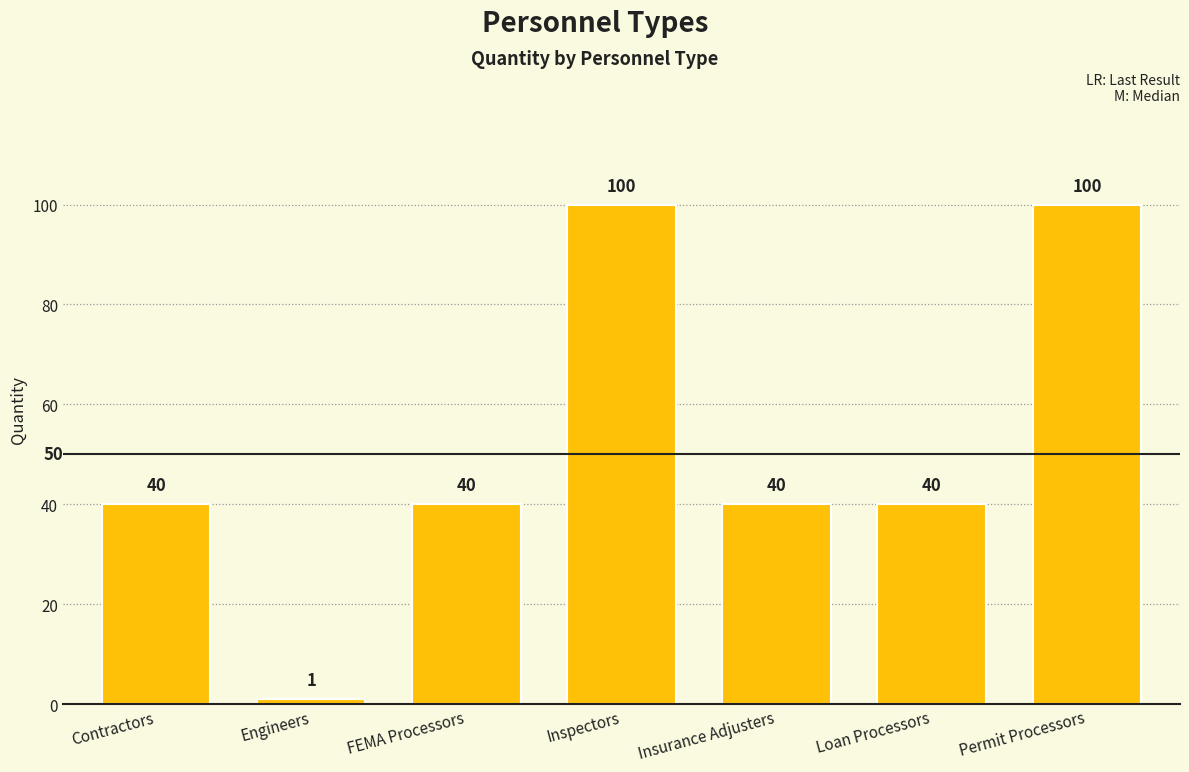

What is the sum of all values?

361